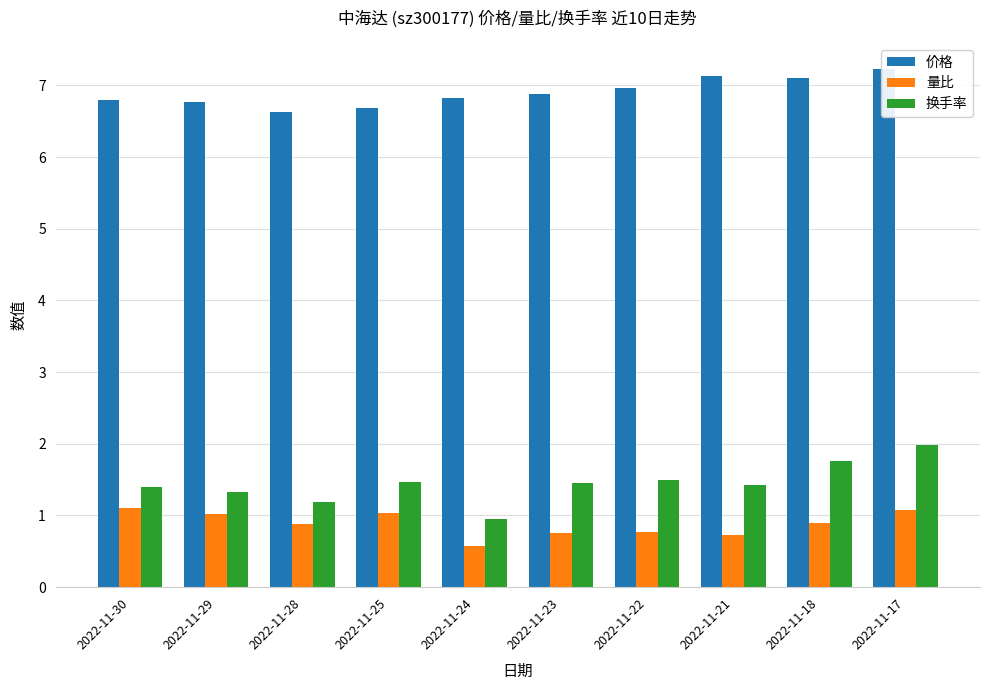

Reading right to left, list all the values displayed in this chart.

价格: 2022-11-17=7.2	2022-11-18=7.1	2022-11-21=7.1	2022-11-22=7.0	2022-11-23=6.9	2022-11-24=6.8	2022-11-25=6.7	2022-11-28=6.6	2022-11-29=6.8	2022-11-30=6.8
量比: 2022-11-17=1.1	2022-11-18=0.9	2022-11-21=0.7	2022-11-22=0.8	2022-11-23=0.8	2022-11-24=0.6	2022-11-25=1.0	2022-11-28=0.9	2022-11-29=1.0	2022-11-30=1.1
换手率: 2022-11-17=2.0	2022-11-18=1.8	2022-11-21=1.4	2022-11-22=1.5	2022-11-23=1.4	2022-11-24=0.9	2022-11-25=1.5	2022-11-28=1.2	2022-11-29=1.3	2022-11-30=1.4